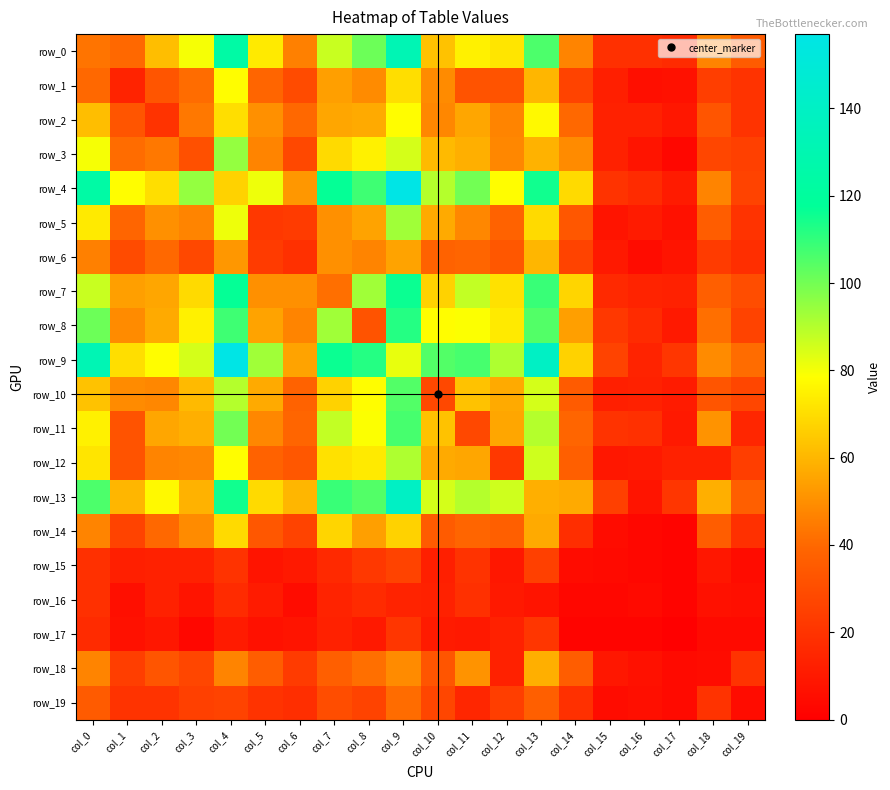

What is the difference between the row_13 values at col_16 and col_14?

49